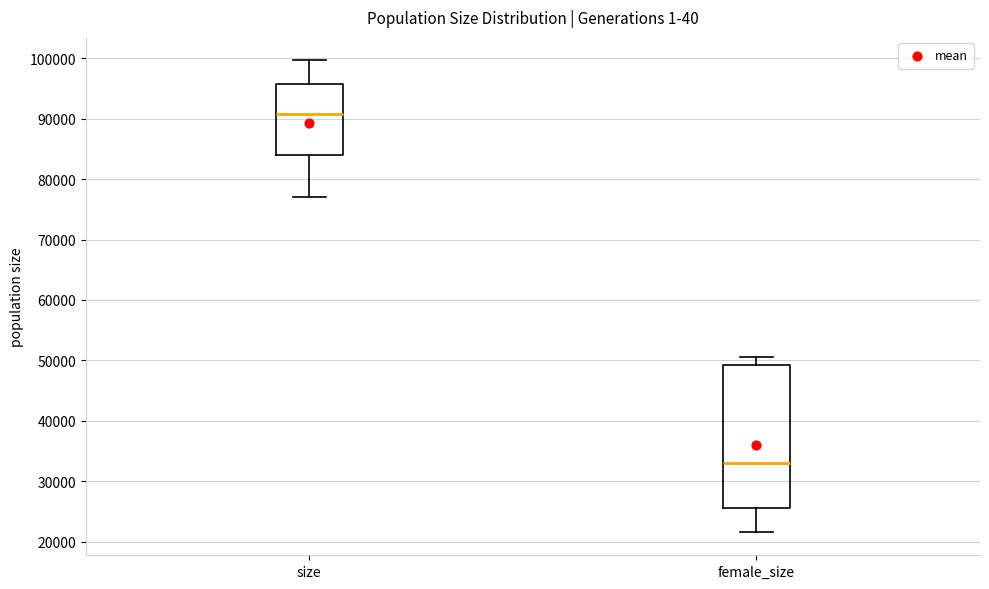

Comparing the boxes themselves (not the whiskers), which one is the tallest?

female_size